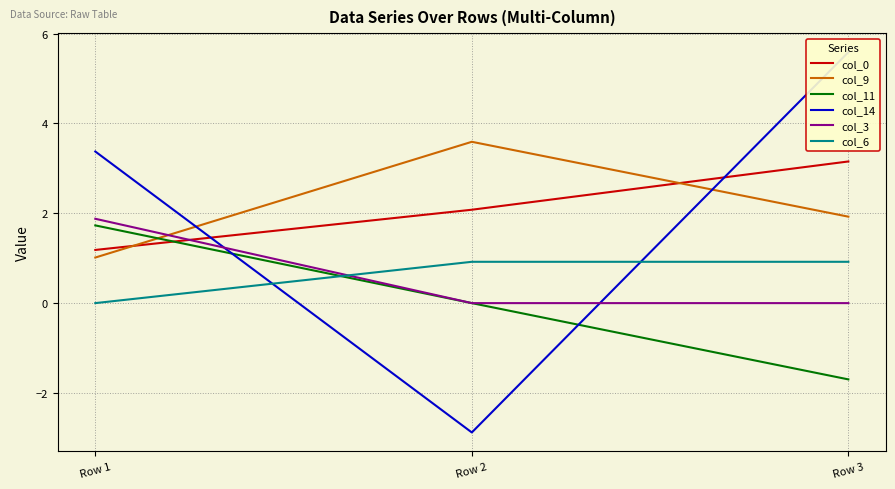

Reading left to right, extract all data points from this chart.

col_0: Row 1=1.2	Row 2=2.1	Row 3=3.2
col_9: Row 1=1.0	Row 2=3.6	Row 3=1.9
col_11: Row 1=1.7	Row 2=0.0	Row 3=-1.7
col_14: Row 1=3.4	Row 2=-2.9	Row 3=5.6
col_3: Row 1=1.9	Row 2=0.0	Row 3=0.0
col_6: Row 1=0.0	Row 2=0.9	Row 3=0.9